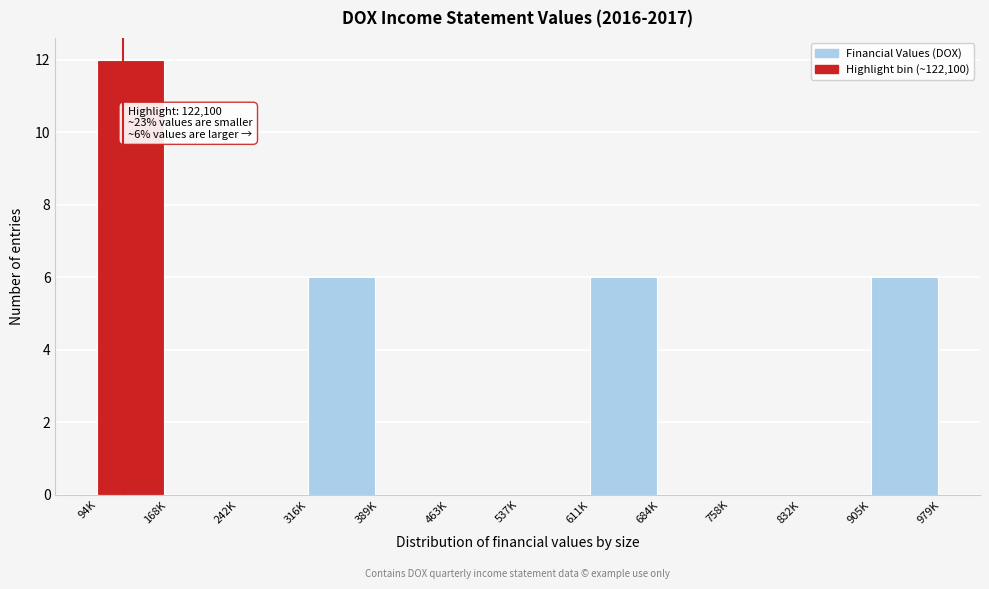

Reading left to right, transcribe all the data shown in this chart.

94K=12	168K=0	242K=0	316K=6	389K=0	463K=0	537K=0	611K=6	684K=0	758K=0	832K=0	905K=6